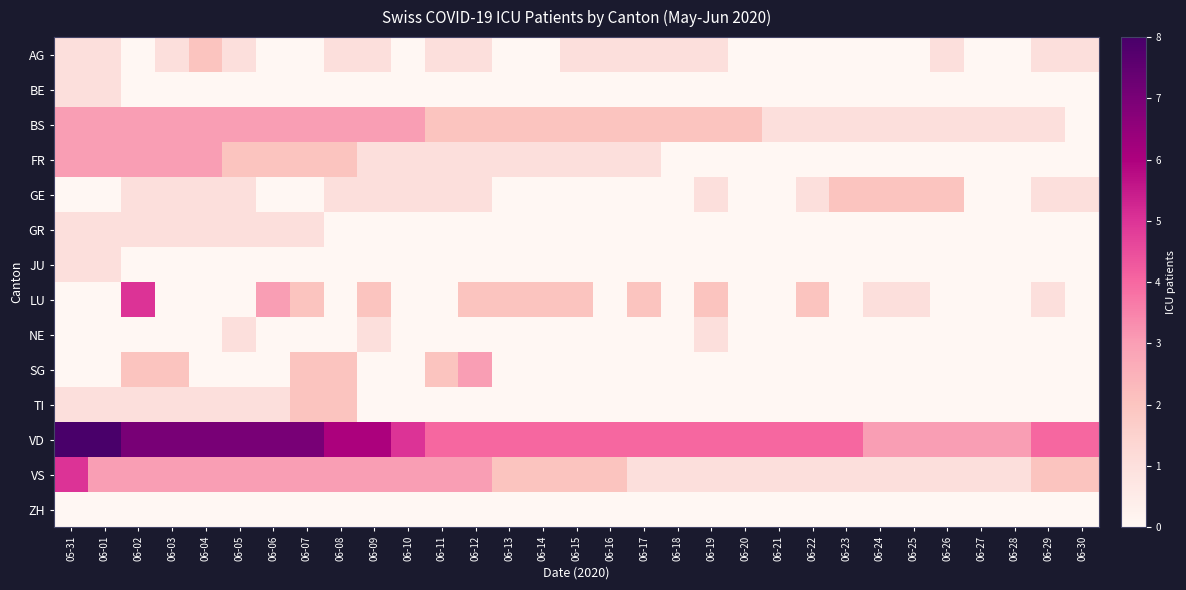

Reading left to right, list all the values displayed in this chart.

AG: 05-31=1	06-01=1	06-02=0	06-03=1	06-04=2	06-05=1	06-06=0	06-07=0	06-08=1	06-09=1	06-10=0	06-11=1	06-12=1	06-13=0	06-14=0	06-15=1	06-16=1	06-17=1	06-18=1	06-19=1	06-20=0	06-21=0	06-22=0	06-23=0	06-24=0	06-25=0	06-26=1	06-27=0	06-28=0	06-29=1	06-30=1
BE: 05-31=1	06-01=1	06-02=0	06-03=0	06-04=0	06-05=0	06-06=0	06-07=0	06-08=0	06-09=0	06-10=0	06-11=0	06-12=0	06-13=0	06-14=0	06-15=0	06-16=0	06-17=0	06-18=0	06-19=0	06-20=0	06-21=0	06-22=0	06-23=0	06-24=0	06-25=0	06-26=0	06-27=0	06-28=0	06-29=0	06-30=0
BS: 05-31=3	06-01=3	06-02=3	06-03=3	06-04=3	06-05=3	06-06=3	06-07=3	06-08=3	06-09=3	06-10=3	06-11=2	06-12=2	06-13=2	06-14=2	06-15=2	06-16=2	06-17=2	06-18=2	06-19=2	06-20=2	06-21=1	06-22=1	06-23=1	06-24=1	06-25=1	06-26=1	06-27=1	06-28=1	06-29=1	06-30=0
FR: 05-31=3	06-01=3	06-02=3	06-03=3	06-04=3	06-05=2	06-06=2	06-07=2	06-08=2	06-09=1	06-10=1	06-11=1	06-12=1	06-13=1	06-14=1	06-15=1	06-16=1	06-17=1	06-18=0	06-19=0	06-20=0	06-21=0	06-22=0	06-23=0	06-24=0	06-25=0	06-26=0	06-27=0	06-28=0	06-29=0	06-30=0
GE: 05-31=0	06-01=0	06-02=1	06-03=1	06-04=1	06-05=1	06-06=0	06-07=0	06-08=1	06-09=1	06-10=1	06-11=1	06-12=1	06-13=0	06-14=0	06-15=0	06-16=0	06-17=0	06-18=0	06-19=1	06-20=0	06-21=0	06-22=1	06-23=2	06-24=2	06-25=2	06-26=2	06-27=0	06-28=0	06-29=1	06-30=1
GR: 05-31=1	06-01=1	06-02=1	06-03=1	06-04=1	06-05=1	06-06=1	06-07=1	06-08=0	06-09=0	06-10=0	06-11=0	06-12=0	06-13=0	06-14=0	06-15=0	06-16=0	06-17=0	06-18=0	06-19=0	06-20=0	06-21=0	06-22=0	06-23=0	06-24=0	06-25=0	06-26=0	06-27=0	06-28=0	06-29=0	06-30=0
JU: 05-31=1	06-01=1	06-02=0	06-03=0	06-04=0	06-05=0	06-06=0	06-07=0	06-08=0	06-09=0	06-10=0	06-11=0	06-12=0	06-13=0	06-14=0	06-15=0	06-16=0	06-17=0	06-18=0	06-19=0	06-20=0	06-21=0	06-22=0	06-23=0	06-24=0	06-25=0	06-26=0	06-27=0	06-28=0	06-29=0	06-30=0
LU: 05-31=0	06-01=0	06-02=5	06-03=0	06-04=0	06-05=0	06-06=3	06-07=2	06-08=0	06-09=2	06-10=0	06-11=0	06-12=2	06-13=2	06-14=2	06-15=2	06-16=0	06-17=2	06-18=0	06-19=2	06-20=0	06-21=0	06-22=2	06-23=0	06-24=1	06-25=1	06-26=0	06-27=0	06-28=0	06-29=1	06-30=0
NE: 05-31=0	06-01=0	06-02=0	06-03=0	06-04=0	06-05=1	06-06=0	06-07=0	06-08=0	06-09=1	06-10=0	06-11=0	06-12=0	06-13=0	06-14=0	06-15=0	06-16=0	06-17=0	06-18=0	06-19=1	06-20=0	06-21=0	06-22=0	06-23=0	06-24=0	06-25=0	06-26=0	06-27=0	06-28=0	06-29=0	06-30=0
SG: 05-31=0	06-01=0	06-02=2	06-03=2	06-04=0	06-05=0	06-06=0	06-07=2	06-08=2	06-09=0	06-10=0	06-11=2	06-12=3	06-13=0	06-14=0	06-15=0	06-16=0	06-17=0	06-18=0	06-19=0	06-20=0	06-21=0	06-22=0	06-23=0	06-24=0	06-25=0	06-26=0	06-27=0	06-28=0	06-29=0	06-30=0
TI: 05-31=1	06-01=1	06-02=1	06-03=1	06-04=1	06-05=1	06-06=1	06-07=2	06-08=2	06-09=0	06-10=0	06-11=0	06-12=0	06-13=0	06-14=0	06-15=0	06-16=0	06-17=0	06-18=0	06-19=0	06-20=0	06-21=0	06-22=0	06-23=0	06-24=0	06-25=0	06-26=0	06-27=0	06-28=0	06-29=0	06-30=0
VD: 05-31=8	06-01=8	06-02=7	06-03=7	06-04=7	06-05=7	06-06=7	06-07=7	06-08=6	06-09=6	06-10=5	06-11=4	06-12=4	06-13=4	06-14=4	06-15=4	06-16=4	06-17=4	06-18=4	06-19=4	06-20=4	06-21=4	06-22=4	06-23=4	06-24=3	06-25=3	06-26=3	06-27=3	06-28=3	06-29=4	06-30=4
VS: 05-31=5	06-01=3	06-02=3	06-03=3	06-04=3	06-05=3	06-06=3	06-07=3	06-08=3	06-09=3	06-10=3	06-11=3	06-12=3	06-13=2	06-14=2	06-15=2	06-16=2	06-17=1	06-18=1	06-19=1	06-20=1	06-21=1	06-22=1	06-23=1	06-24=1	06-25=1	06-26=1	06-27=1	06-28=1	06-29=2	06-30=2
ZH: 05-31=0	06-01=0	06-02=0	06-03=0	06-04=0	06-05=0	06-06=0	06-07=0	06-08=0	06-09=0	06-10=0	06-11=0	06-12=0	06-13=0	06-14=0	06-15=0	06-16=0	06-17=0	06-18=0	06-19=0	06-20=0	06-21=0	06-22=0	06-23=0	06-24=0	06-25=0	06-26=0	06-27=0	06-28=0	06-29=0	06-30=0